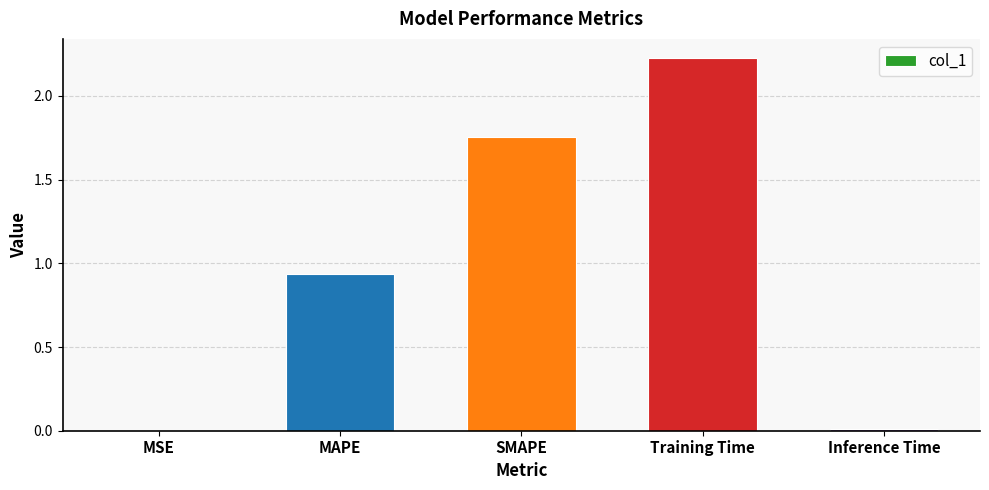

What is the sum of all values?

4.9